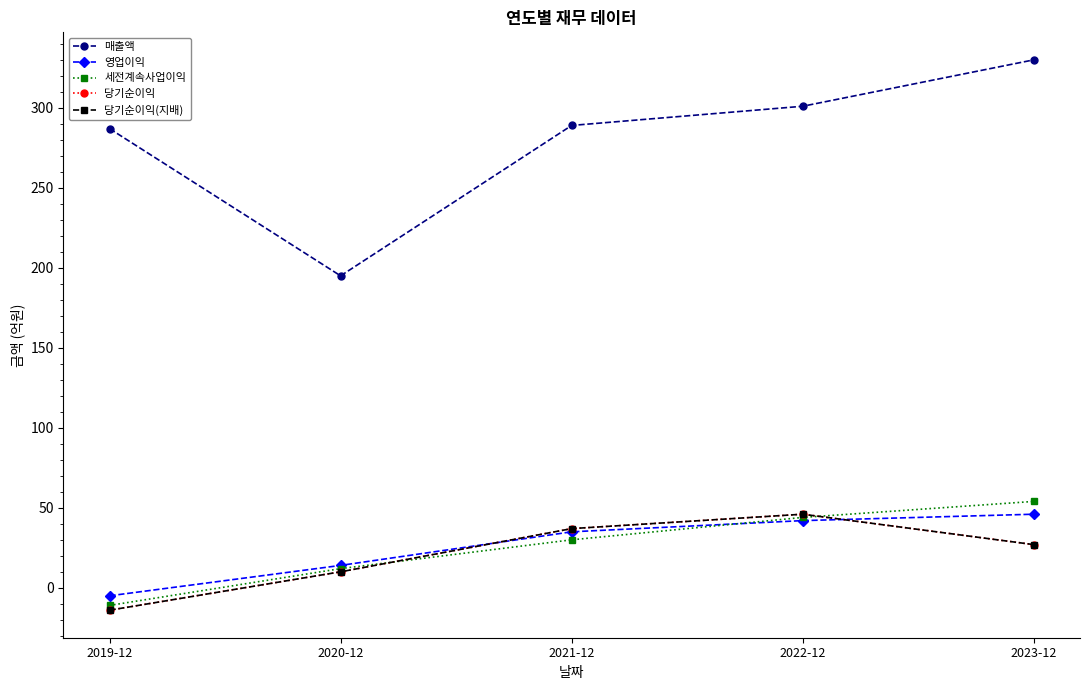

Which series changed the most between 2021-12 and 2023-12?

매출액